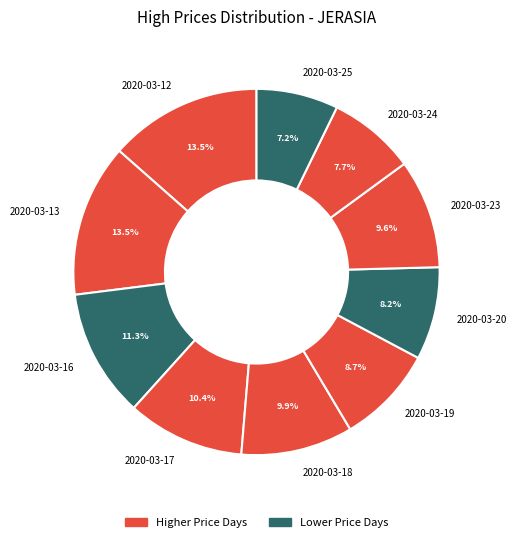

Is the sum of 2020-03-12 and 2020-03-17 greater than half?

No